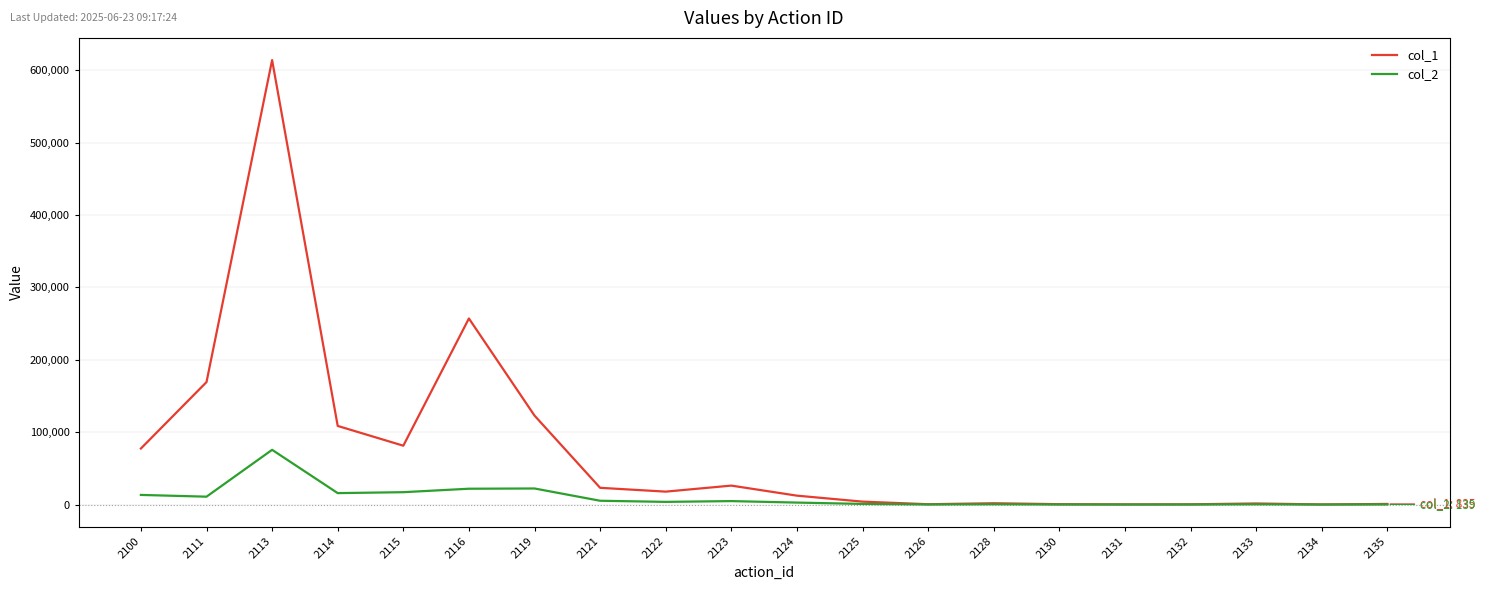

Does the chart have visible grid lines?

Yes